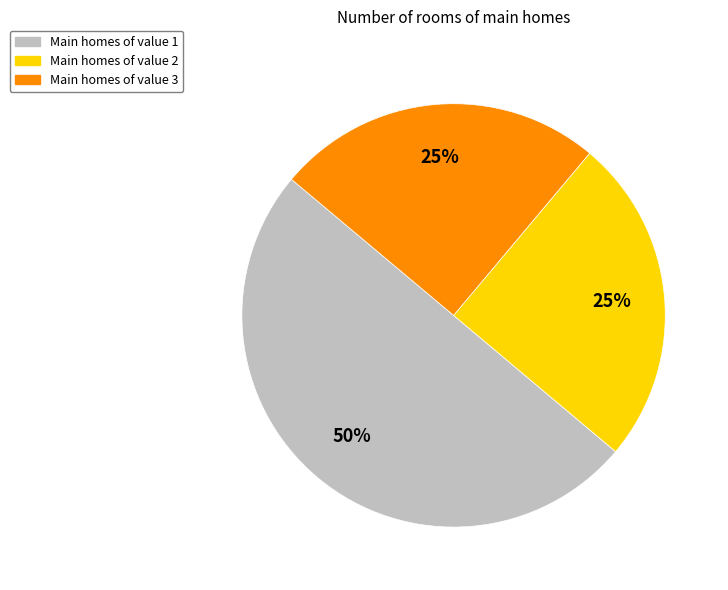

To the nearest percent, what is the average slice percentage?

33%